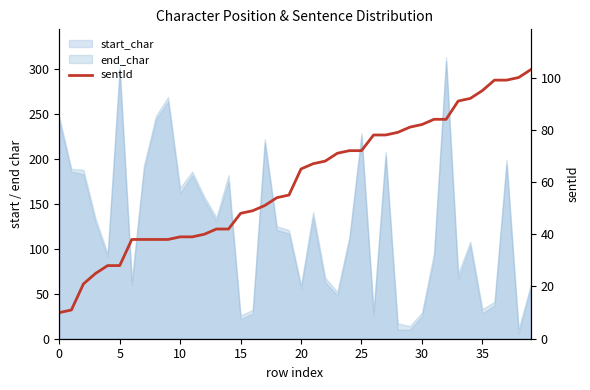

What is the sum of the values at 34 and 39?

195